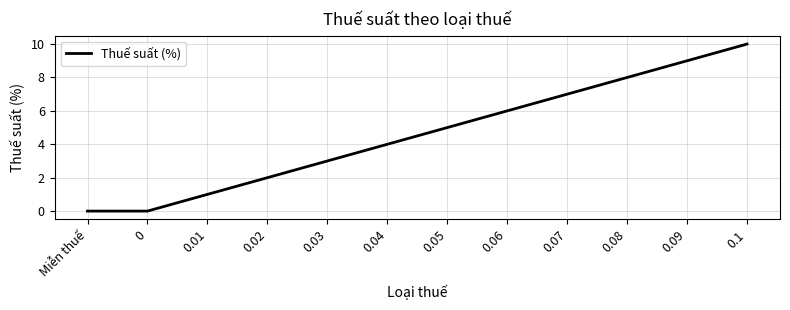

What is the difference between the maximum and minimum values?

10